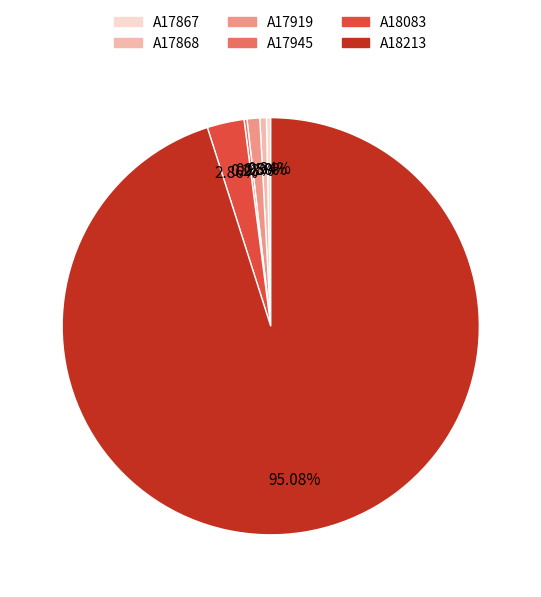

To the nearest percent, what is the combined percentage of A18213 and A17868?

96%